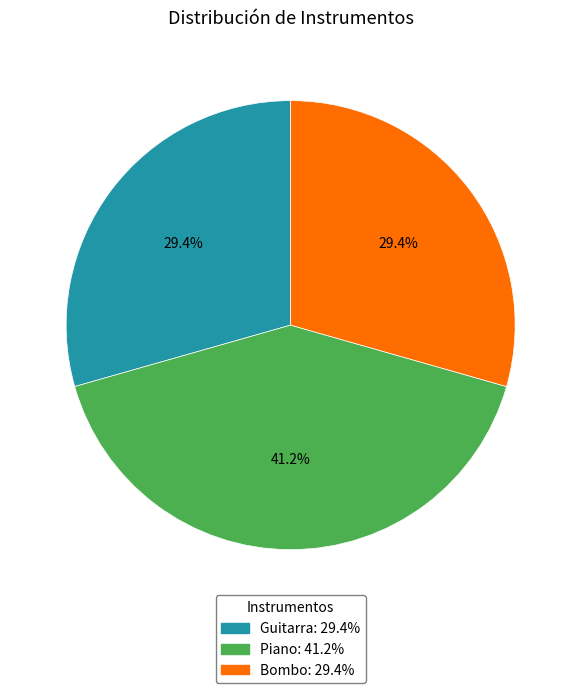

To the nearest percent, what is the average slice percentage?

33%